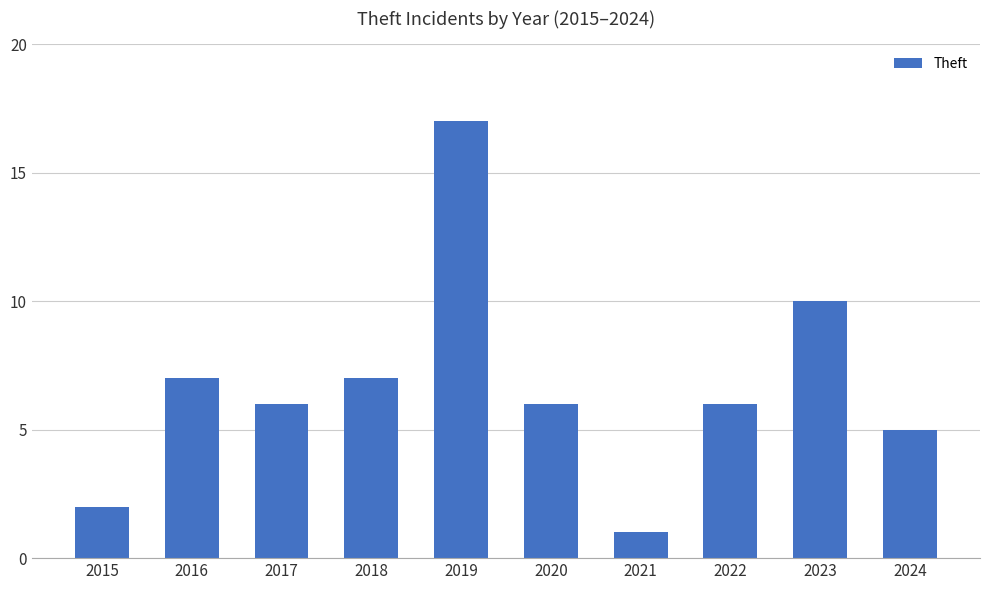

What is the average value?

7